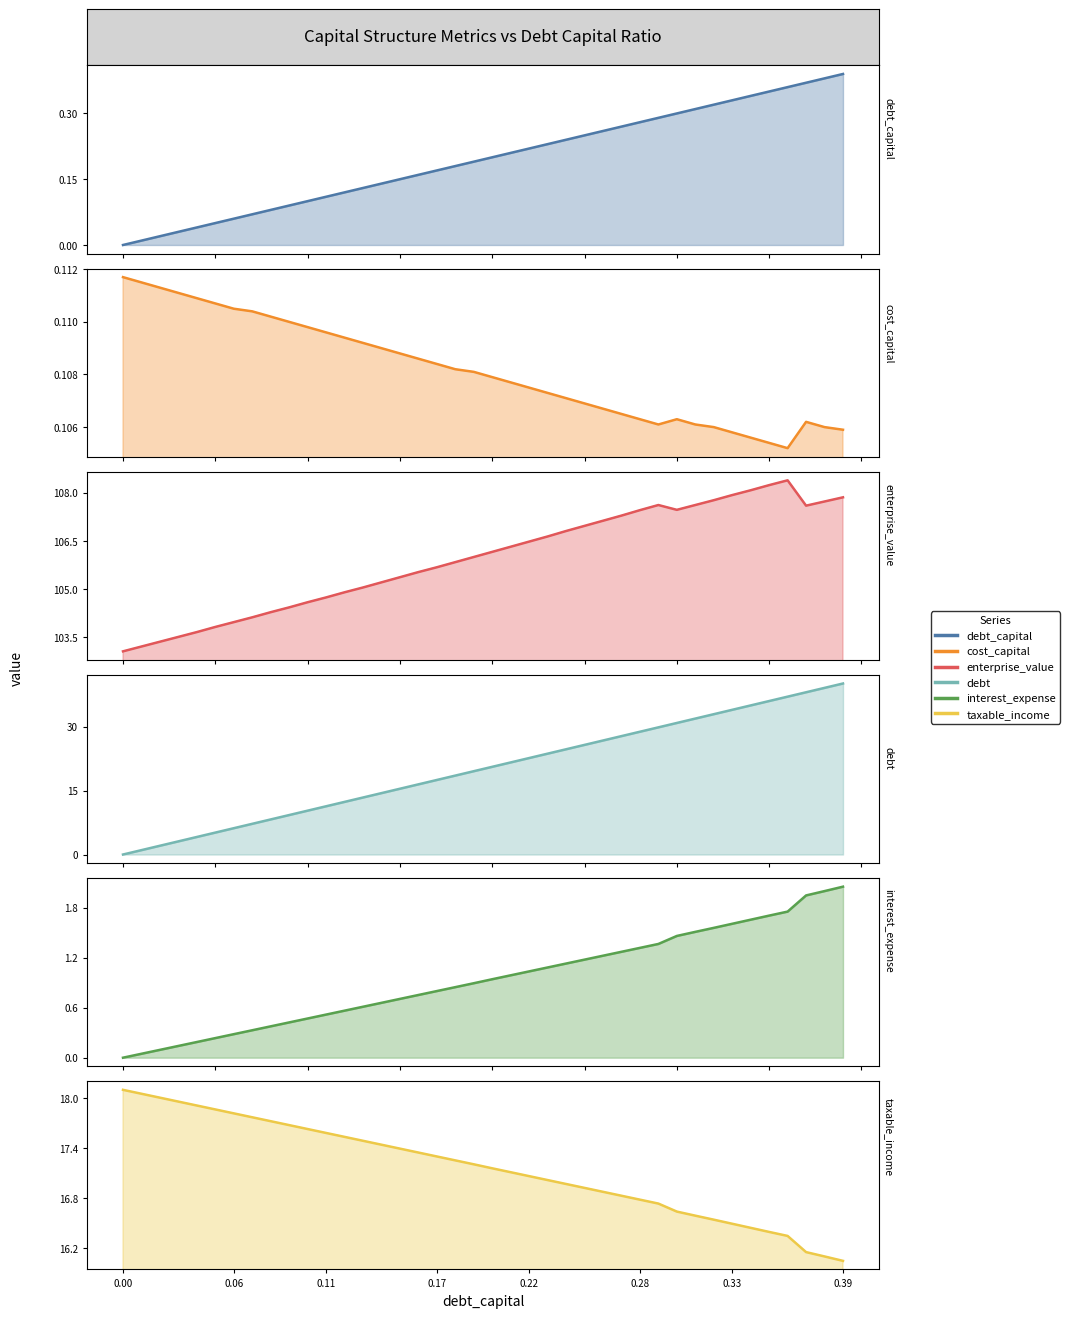

How many distinct data groups are displayed?

6